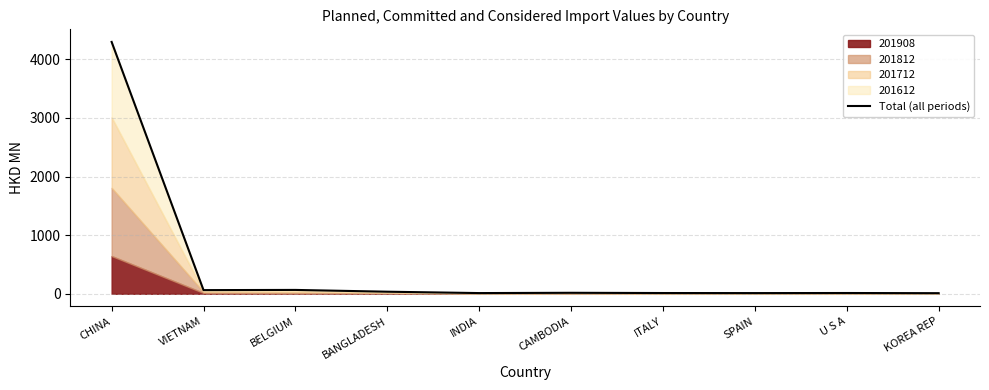

Reading left to right, transcribe all the data shown in this chart.

CHINA=4297.3	VIETNAM=62.6	BELGIUM=65.8	BANGLADESH=35.4	INDIA=12.0	CAMBODIA=16.8	ITALY=12.9	SPAIN=11.9	U S A=13.2	KOREA REP=10.5